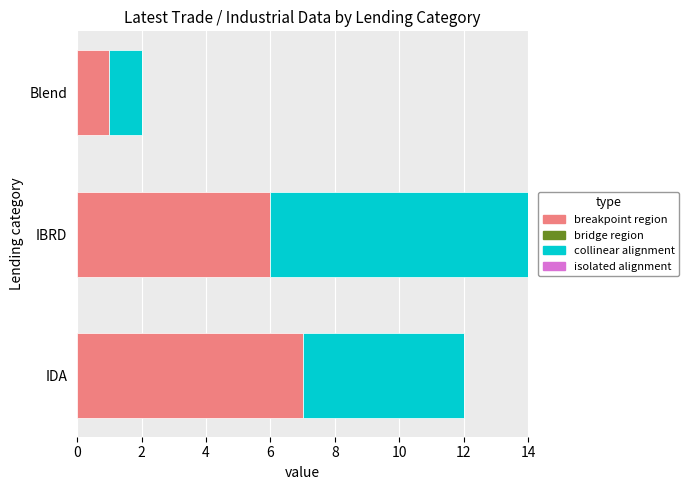

Which category has the highest value in the breakpoint region series?

IDA